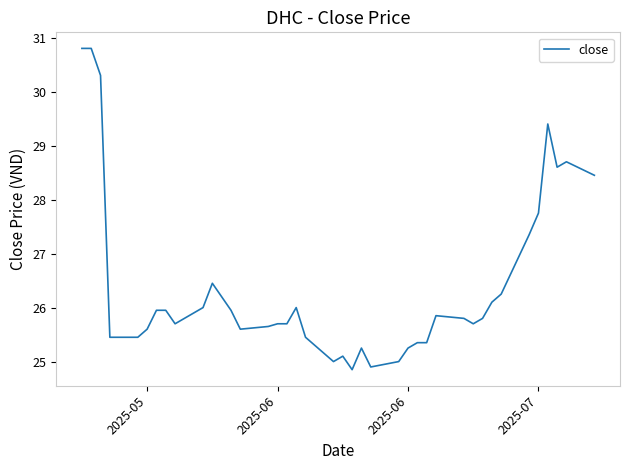

What is the maximum value shown in the chart?

30.8